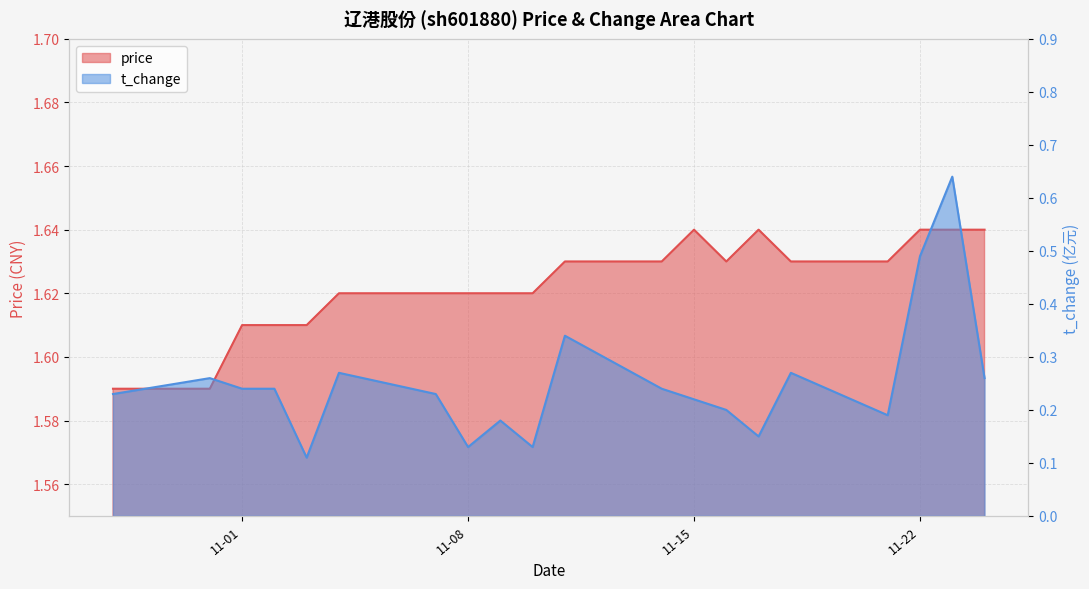

Rank the categories by price value from highest to lowest.

2022-11-15, 2022-11-17, 2022-11-22, 2022-11-23, 2022-11-24, 2022-11-11, 2022-11-14, 2022-11-16, 2022-11-18, 2022-11-21, 2022-11-04, 2022-11-07, 2022-11-08, 2022-11-09, 2022-11-10, 2022-11-01, 2022-11-02, 2022-11-03, 2022-10-28, 2022-10-31